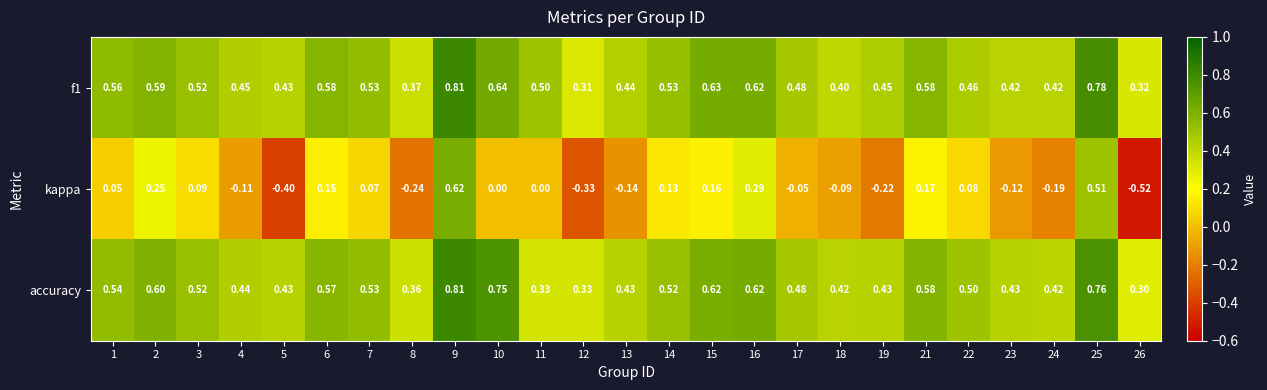

Between 2 and 25, which series saw the biggest shift?

kappa